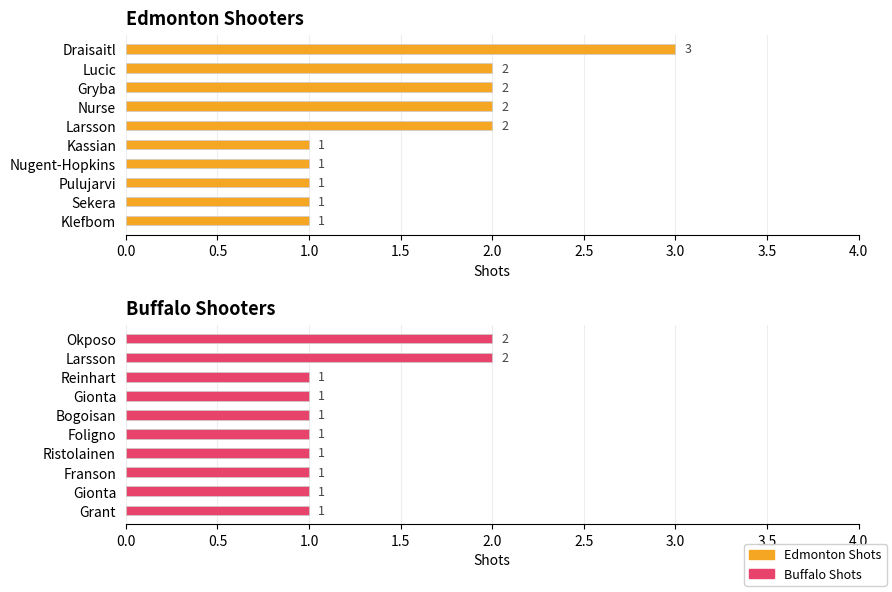

Reading left to right, what are all the values shown in this chart?

Edmonton Shots: 3	2	2	2	2	1	1	1	1	1
Buffalo Shots: 2	2	1	1	1	1	1	1	1	1